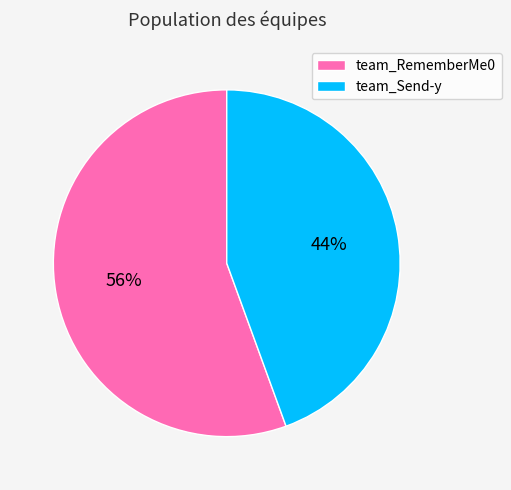

What is the smallest slice in the pie chart?

team_Send-y